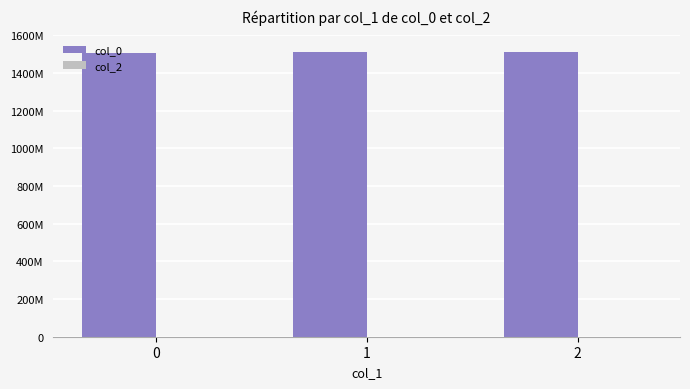

Does the chart contain any negative values?

No